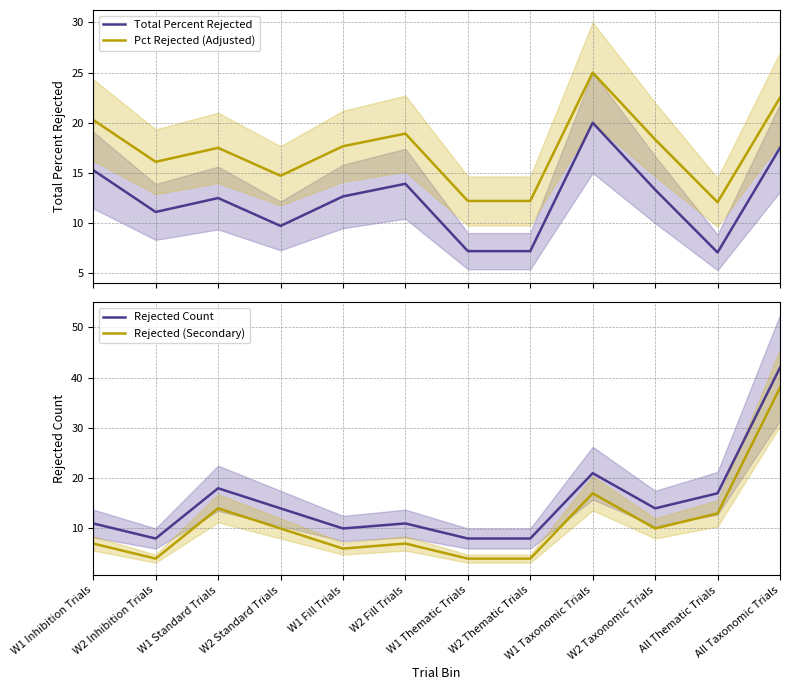

Rank the series by their maximum value, from highest to lowest.

Rejected Count, Rejected (Secondary), Pct Rejected (Adjusted), Total Percent Rejected